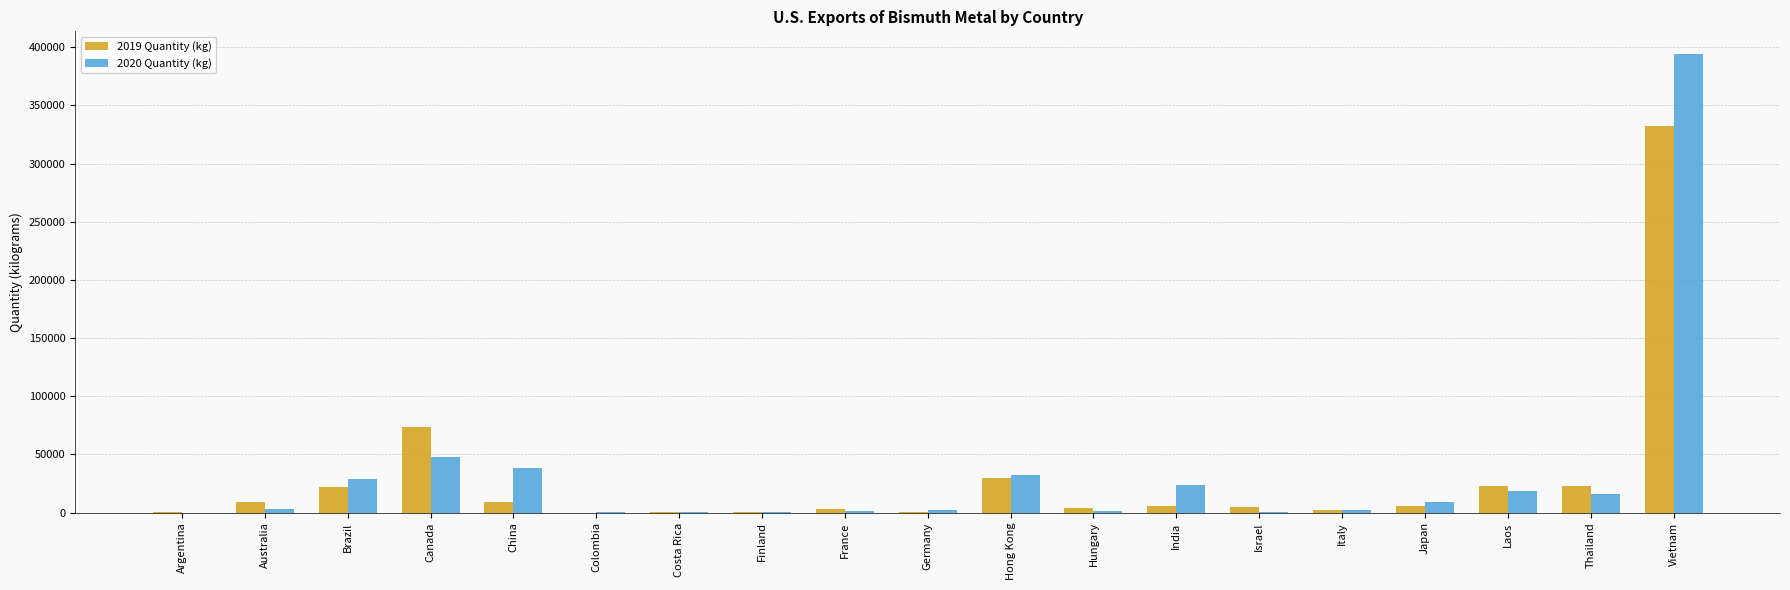

At which category is the sum across all series the highest?

Vietnam